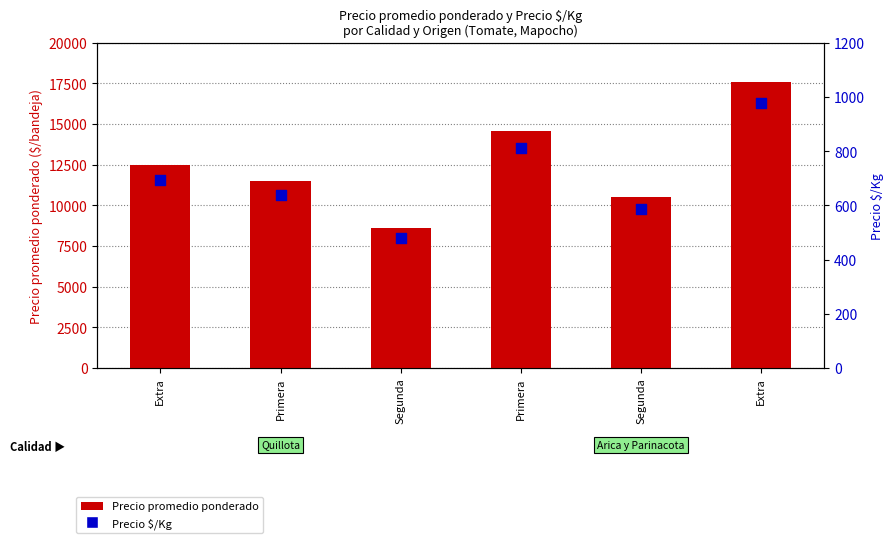

Which series has the largest total across all categories?

Precio promedio ponderado